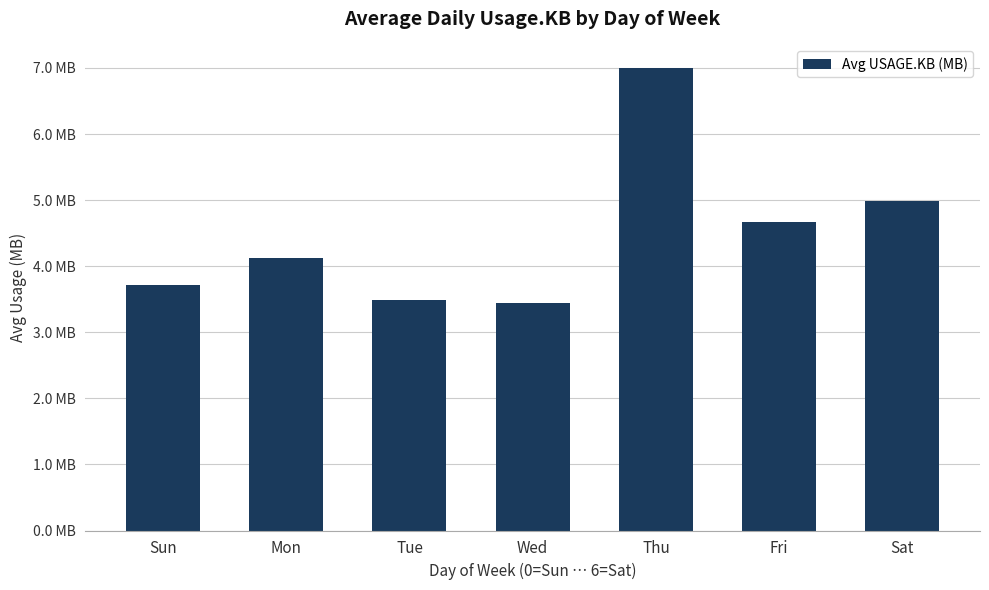

The chart shows a value of 3.4 at Wed. True or false?

True